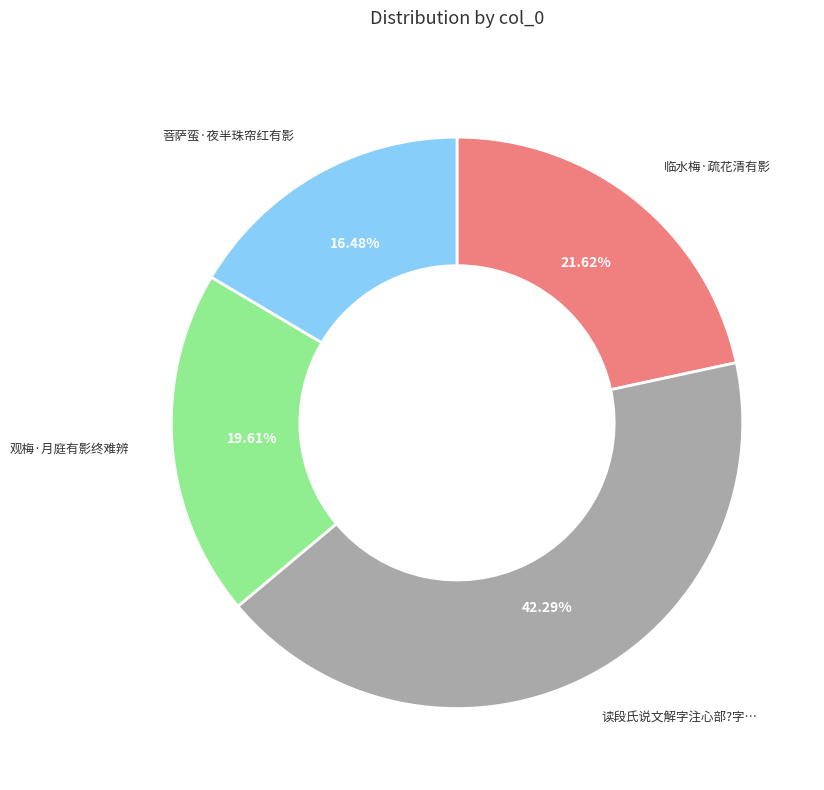

To the nearest percent, what is the difference between the largest and smallest slice percentages?

26%